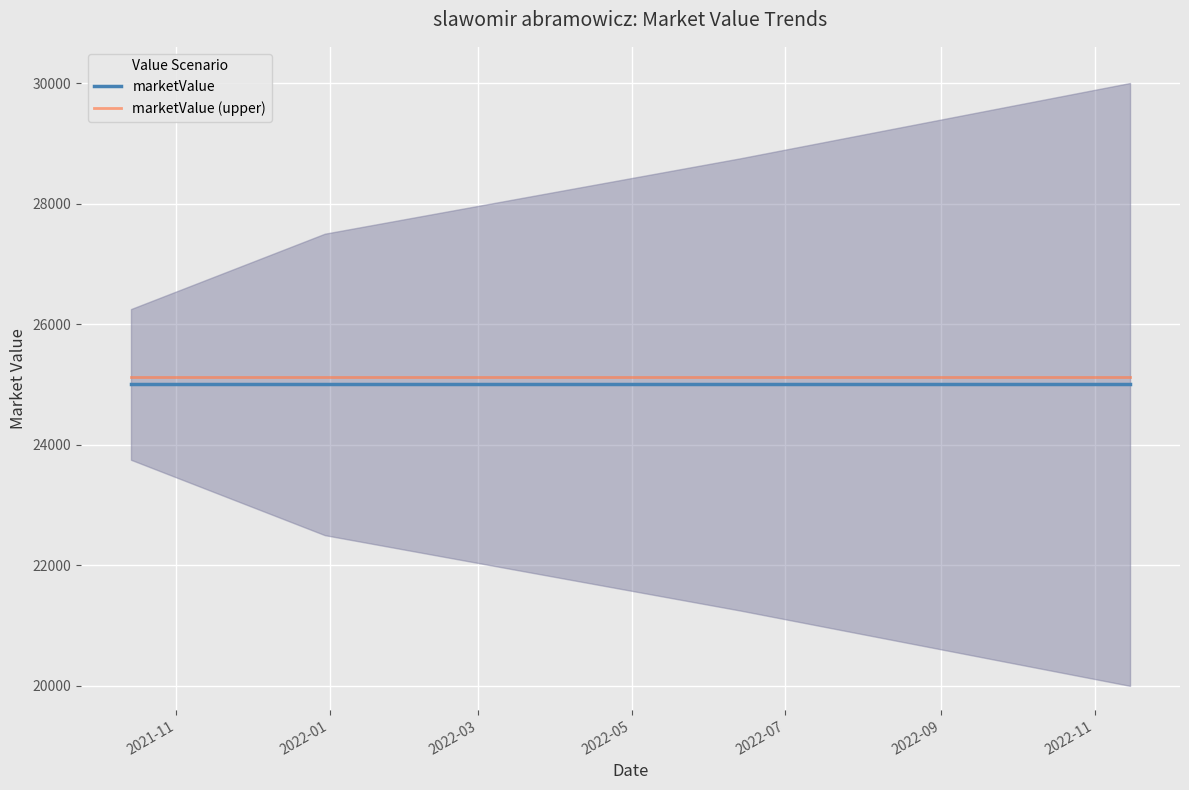

True or false: marketValue (upper) has more than 0 points higher than both neighbors.

False